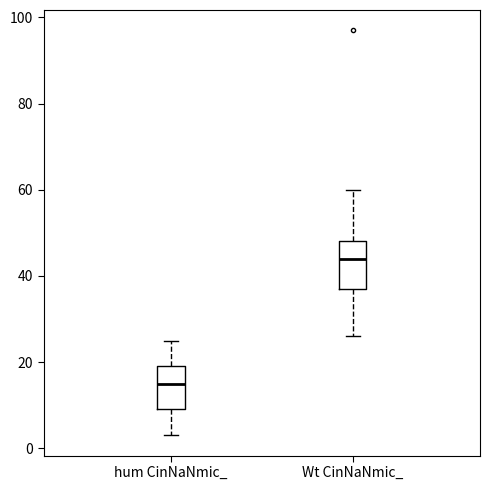

Reading left to right, transcribe this box plot: for each box, give where its median line is, the range the box spans, and where its two whiskers end, as read against the y-axis. The values are not printed on the chart, so give them approximately, as read against the axis.

hum CinNaNmic_: median 16, box 10 to 20, whiskers 4 to 26
Wt CinNaNmic_: median 44, box 38 to 48, whiskers 26 to 60